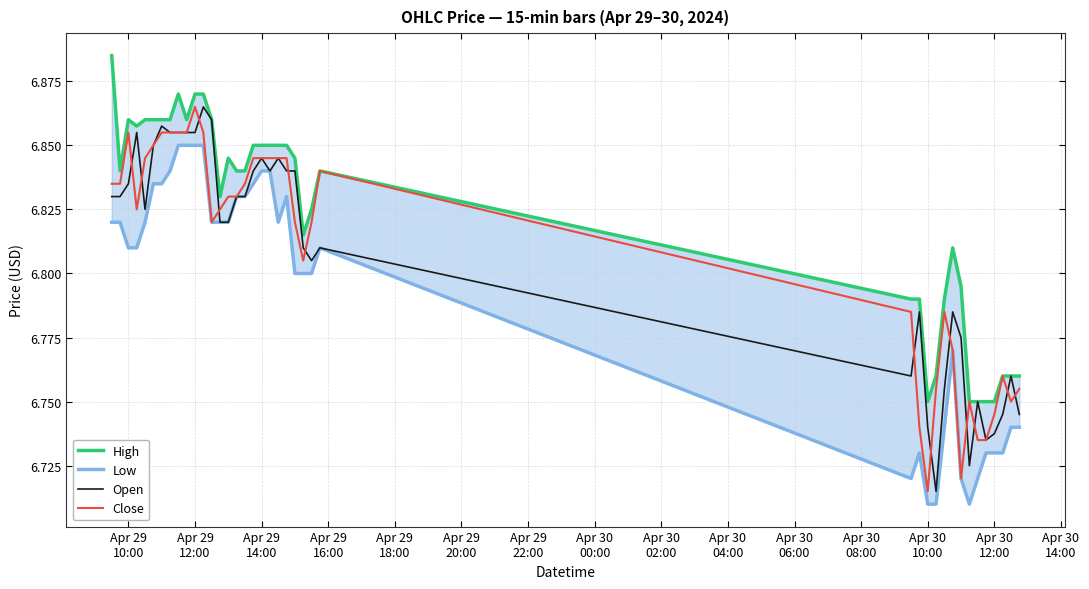

Does the chart have visible grid lines?

Yes